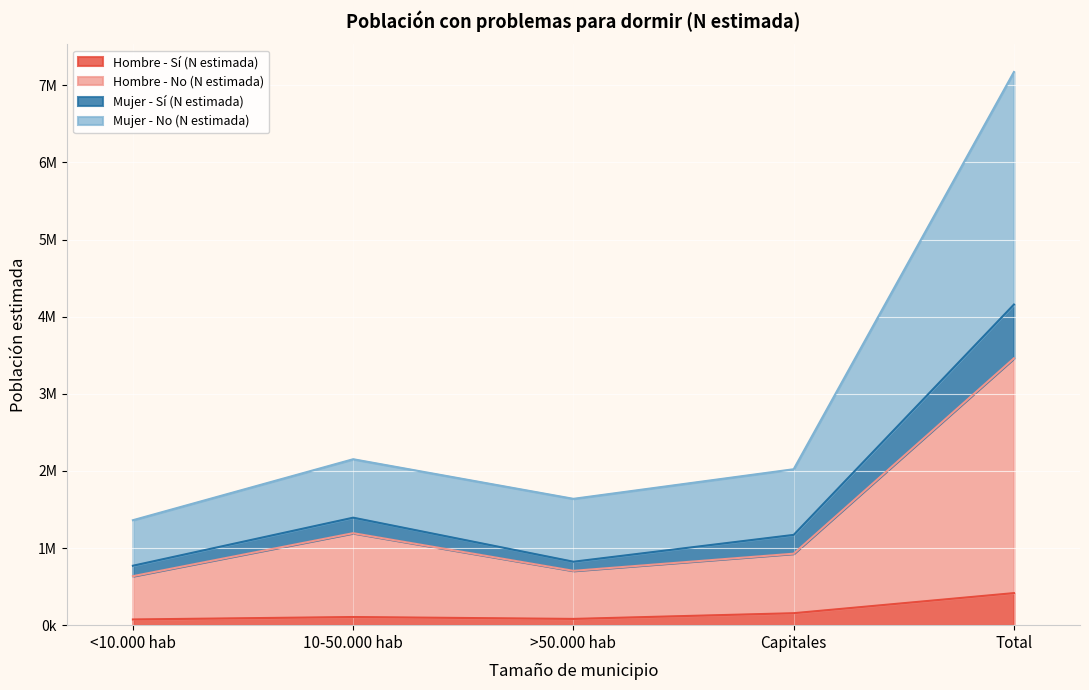

What are all the series names shown in the legend?

Hombre - Sí (N estimada), Hombre - No (N estimada), Mujer - Sí (N estimada), Mujer - No (N estimada)